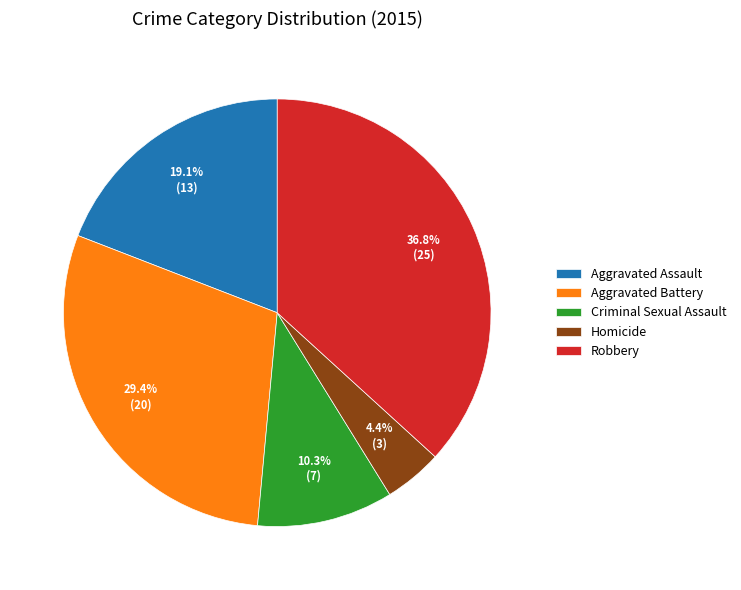

Between Aggravated Assault and Robbery, which is larger?

Robbery